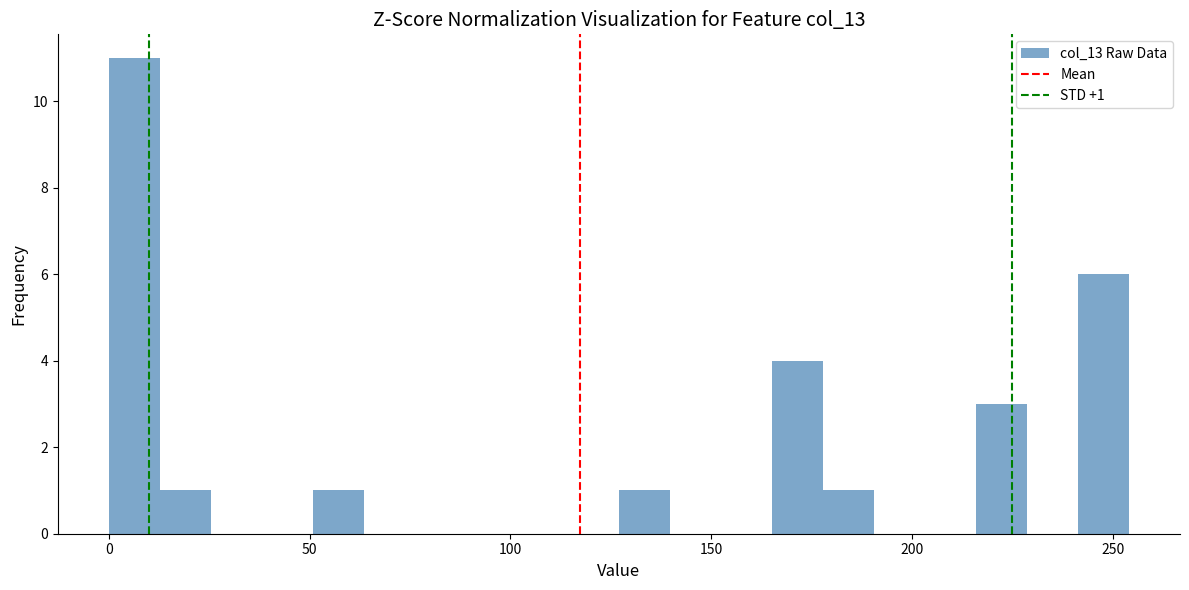

Read against the x-axis, roughly where is the centre of the tallest bar?

5